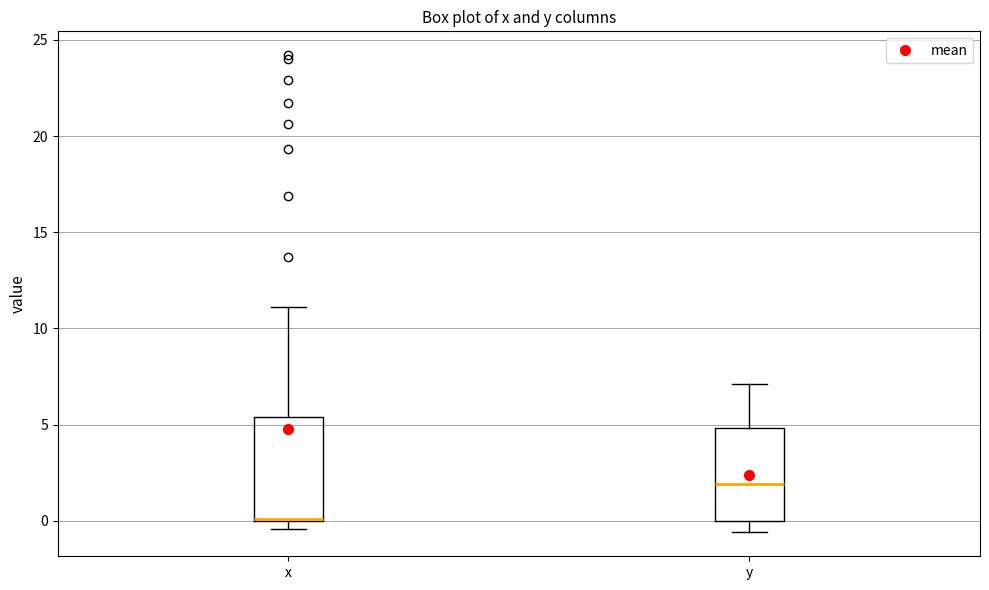

Reading left to right, transcribe this box plot: for each box, give where its median line is, the range the box spans, and where its two whiskers end, as read against the y-axis. The values are not printed on the chart, so give them approximately, as read against the axis.

x: median 0.0 (drawn on the box's lower edge), box 0.0 to 5.5, whiskers -0.5 to 11.0
y: median 2.0, box 0.0 to 5.0, whiskers -0.5 to 7.0